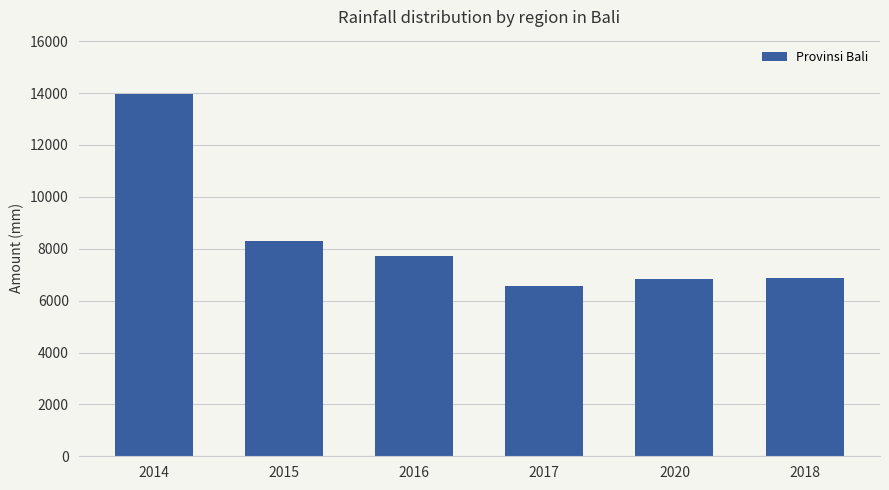

What is the difference between the second highest and minimum values?

1742